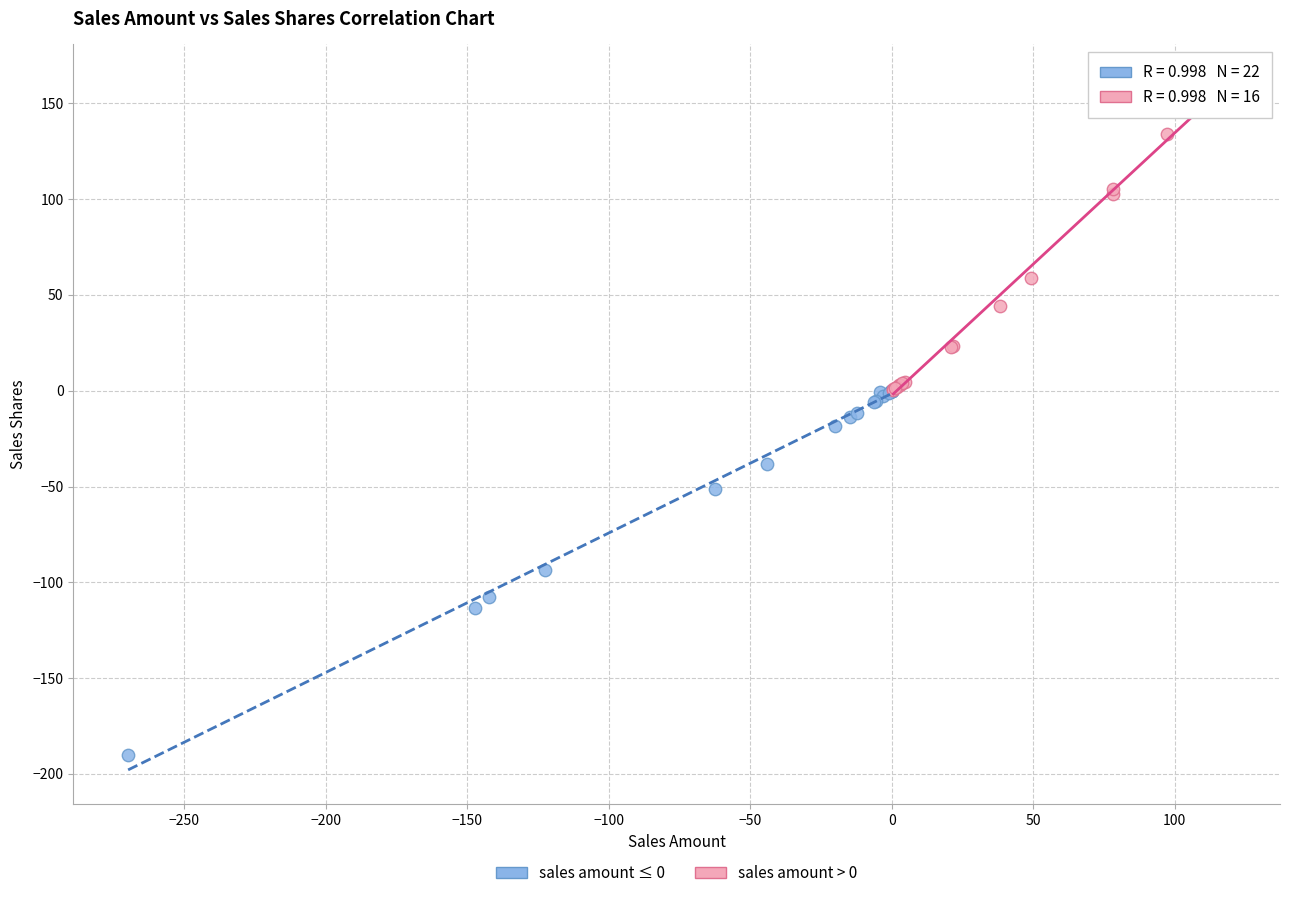

Which series has the widest spread of Y values?

sales amount ≤ 0